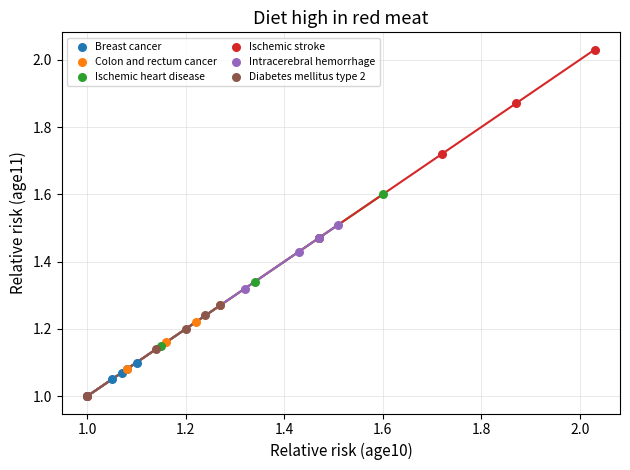

Which series has the widest spread of Y values?

Ischemic stroke